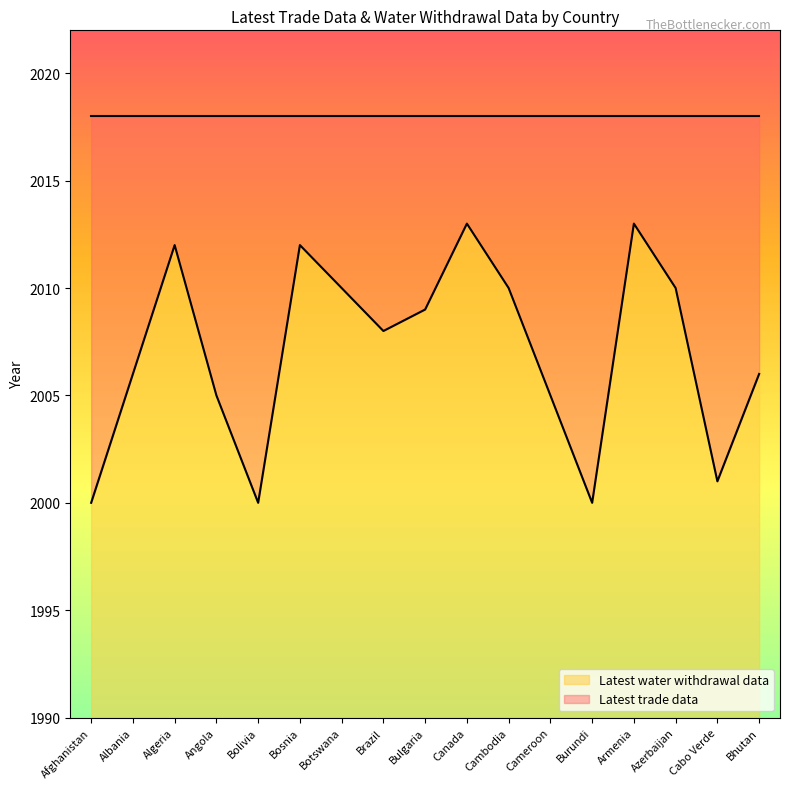

Reading right to left, what are all the values shown in this chart?

Bhutan=2006	Cabo Verde=2001	Azerbaijan=2010	Armenia=2013	Burundi=2000	Cameroon=2005	Cambodia=2010	Canada=2013	Bulgaria=2009	Brazil=2008	Botswana=2010	Bosnia=2012	Bolivia=2000	Angola=2005	Algeria=2012	Albania=2006	Afghanistan=2000